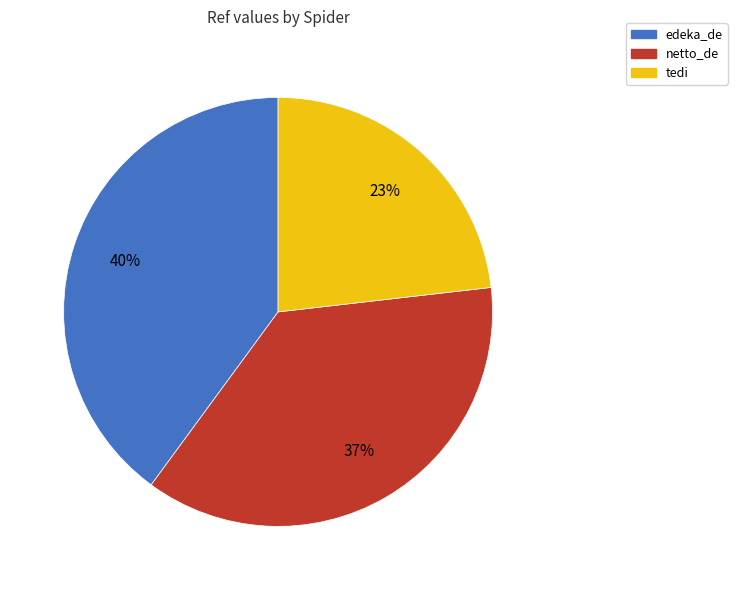

Do edeka_de and tedi together represent more than half of the pie?

Yes